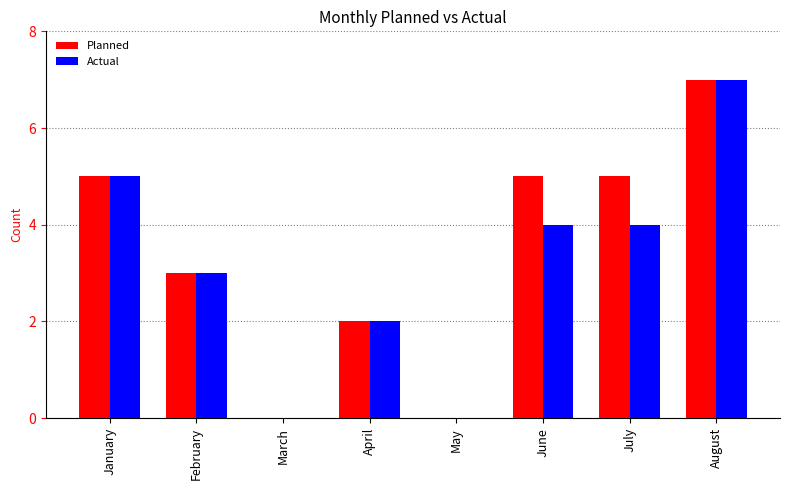

At which label does Actual reach its peak?

August